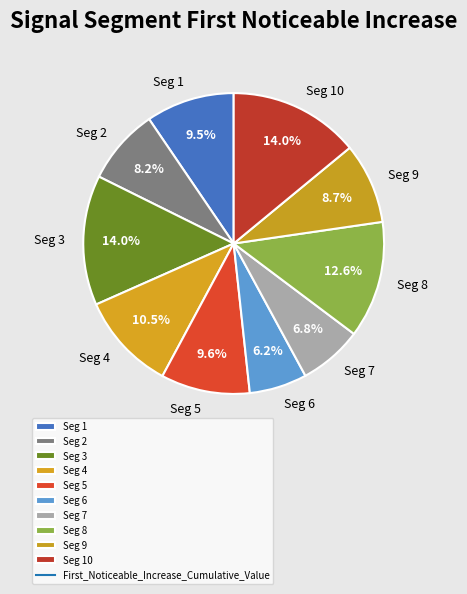

Which category has the smallest portion of the pie?

Seg 6